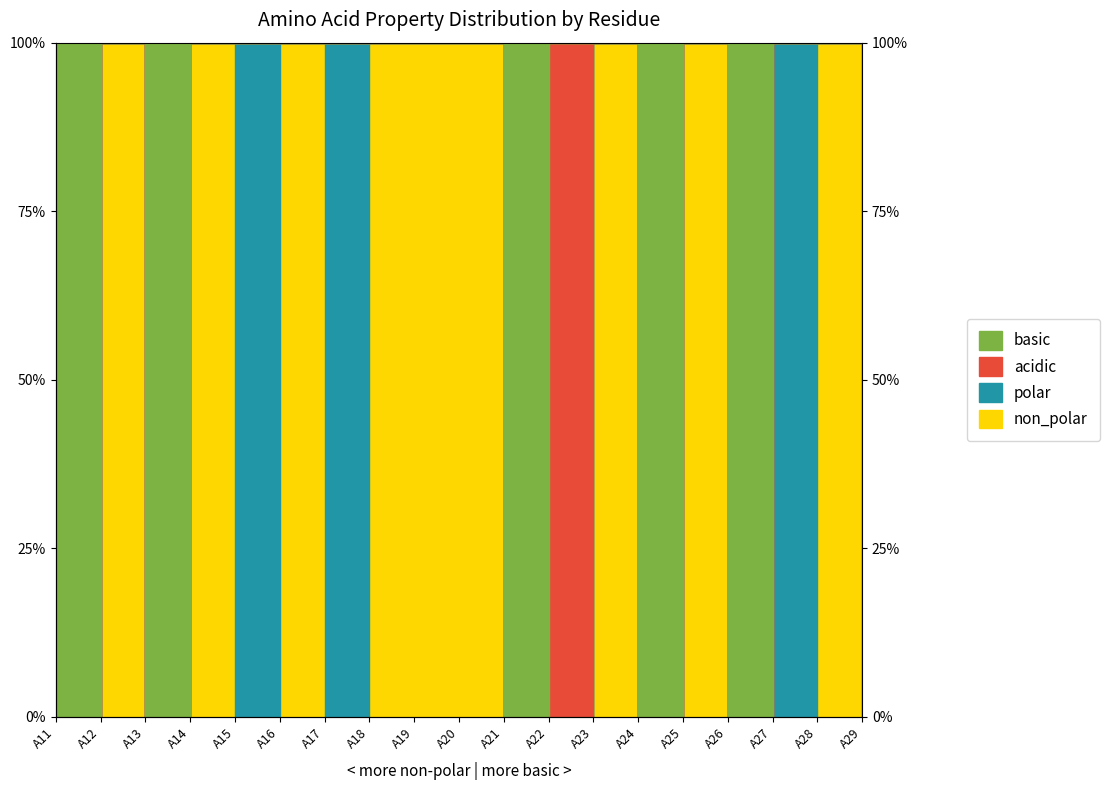

What is the total value across all series at A19?

2